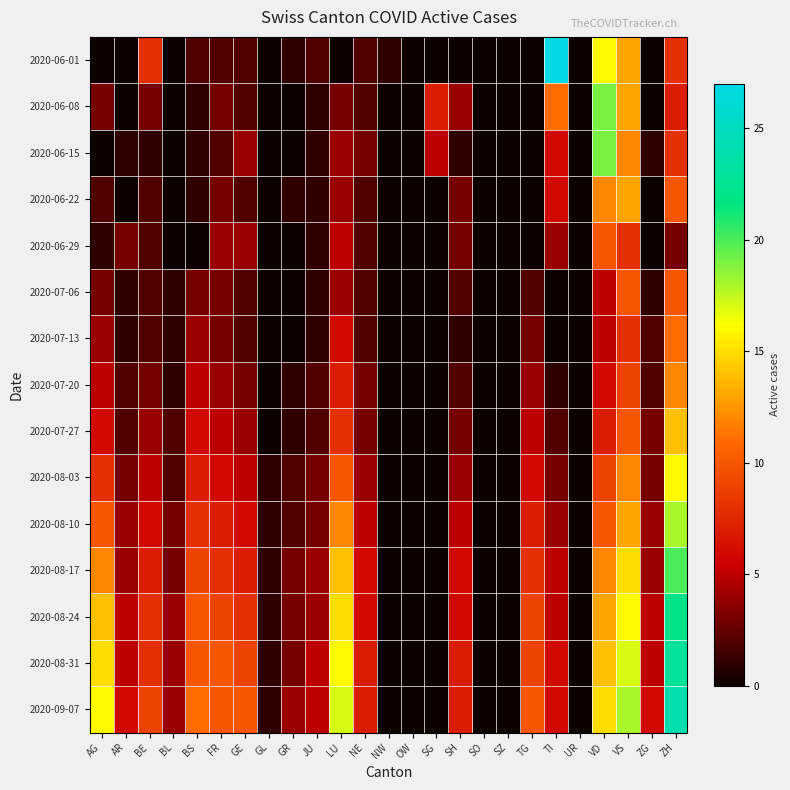

How many data points does each series have?

25